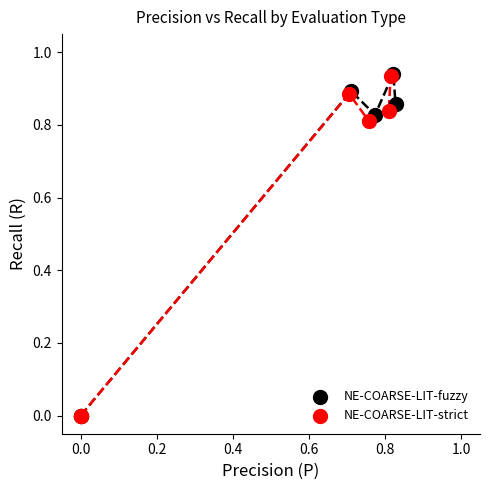

Which series has the largest Y range (max minus min)?

NE-COARSE-LIT-fuzzy